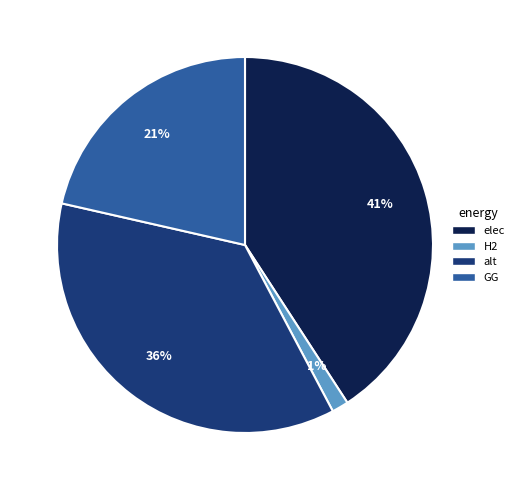

Is there a majority slice in this chart?

No